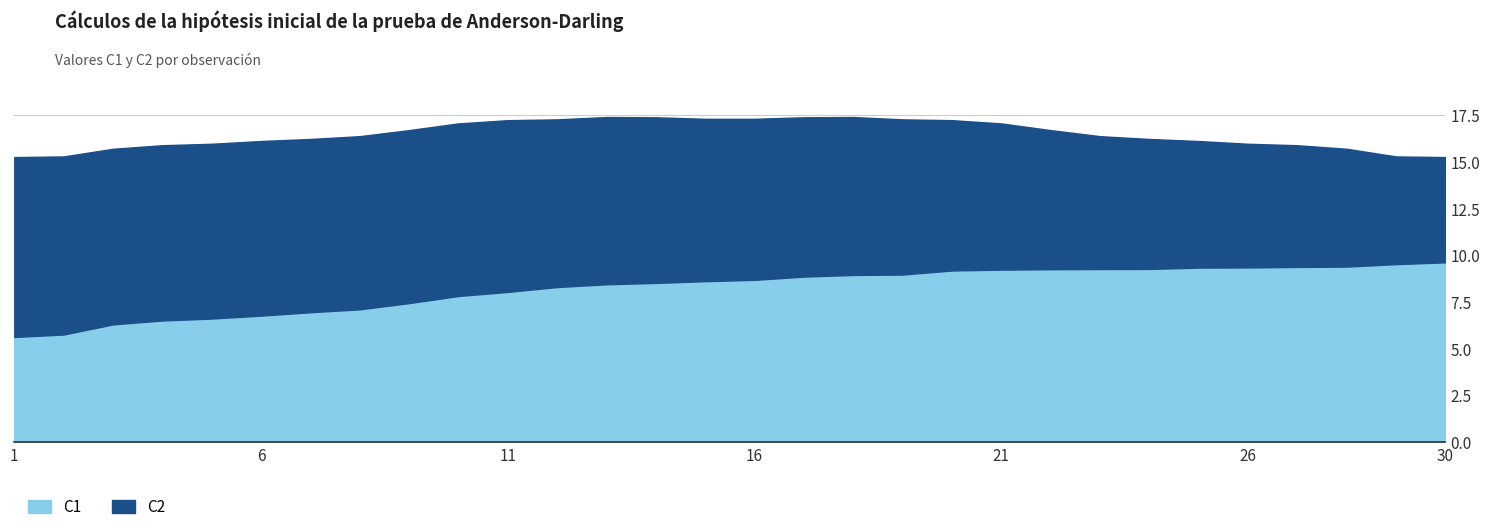

What is the difference between the highest and lowest values at 10?

1.4